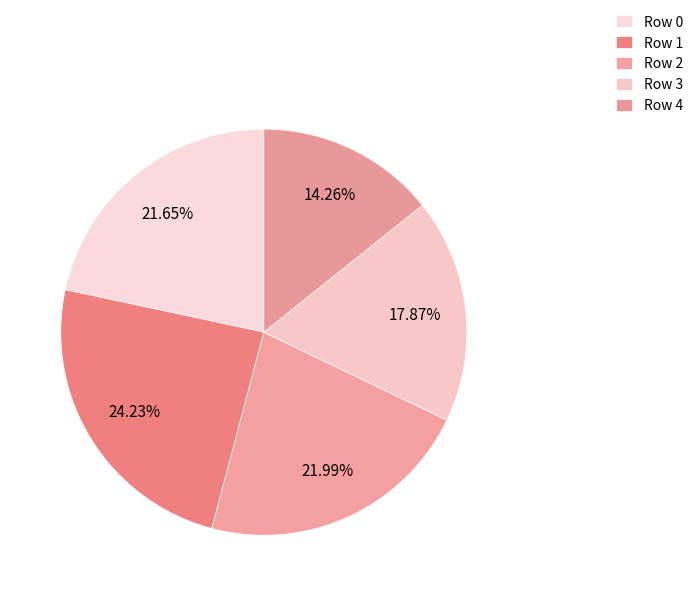

How many segments does this pie chart have?

5